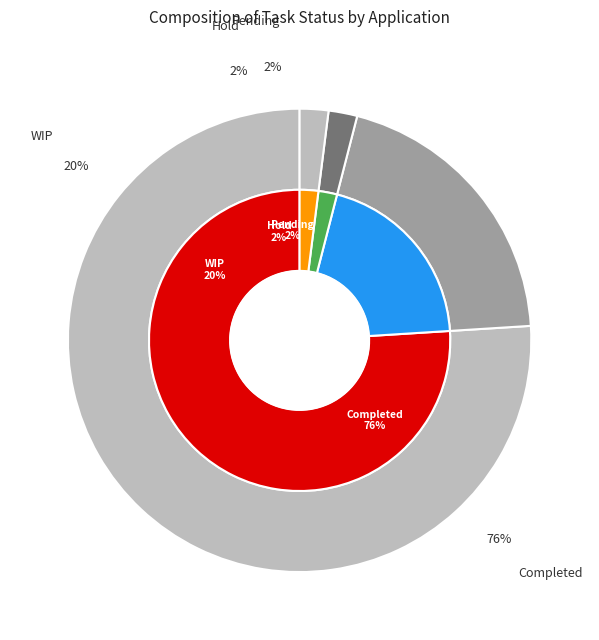

Is it true that Pending is 2% of the pie?

True